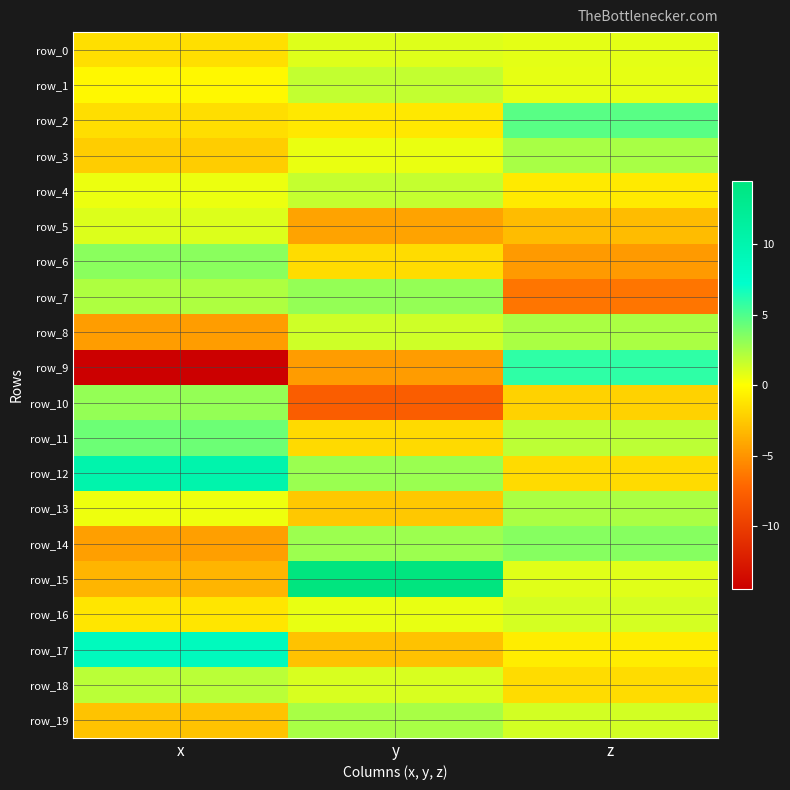

Is the value of row_15 at z greater than the value of row_6 at x?

No